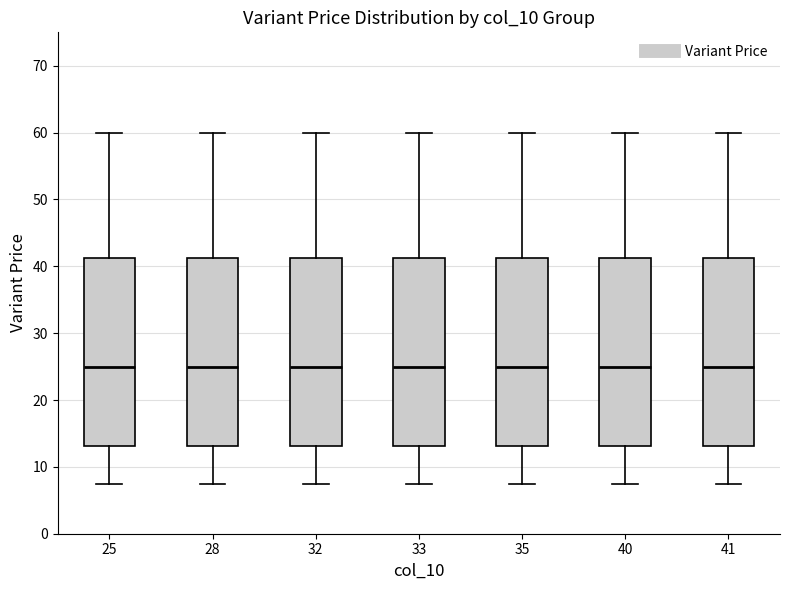

Where is the lower edge of the box at x = 40 on the y-axis? The values are not printed on the chart, so give them approximately, as read against the axis.

13